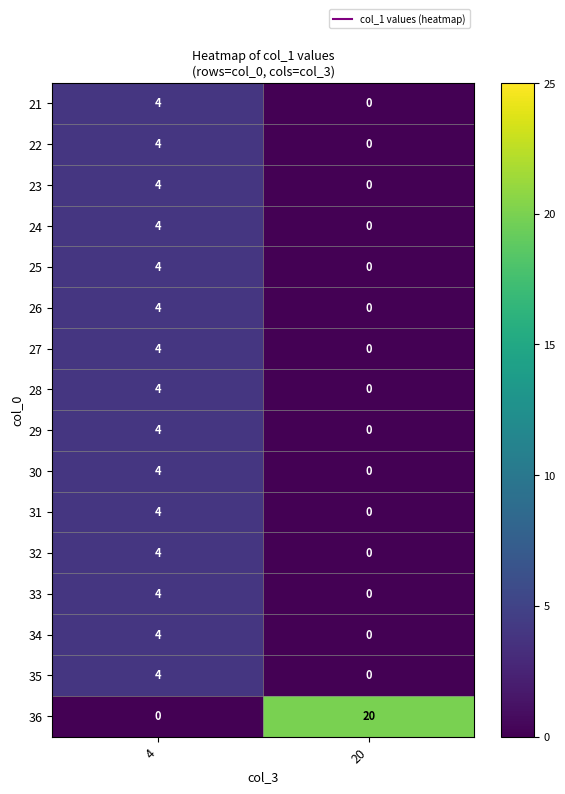

Rank the categories by 22 value from highest to lowest.

4, 20